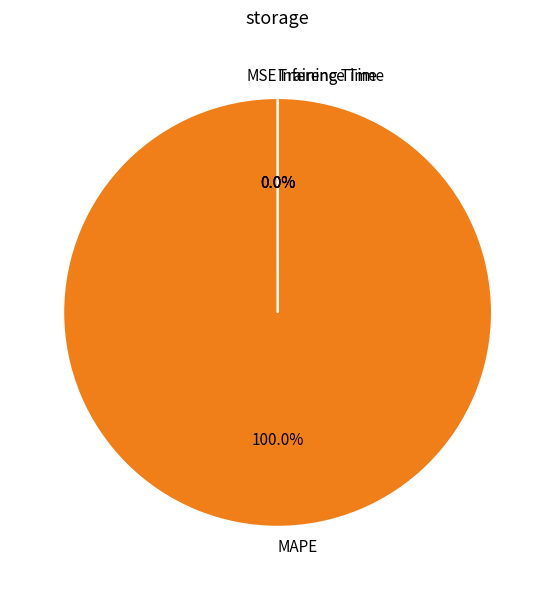

Is there any slice that represents more than half of the pie?

Yes